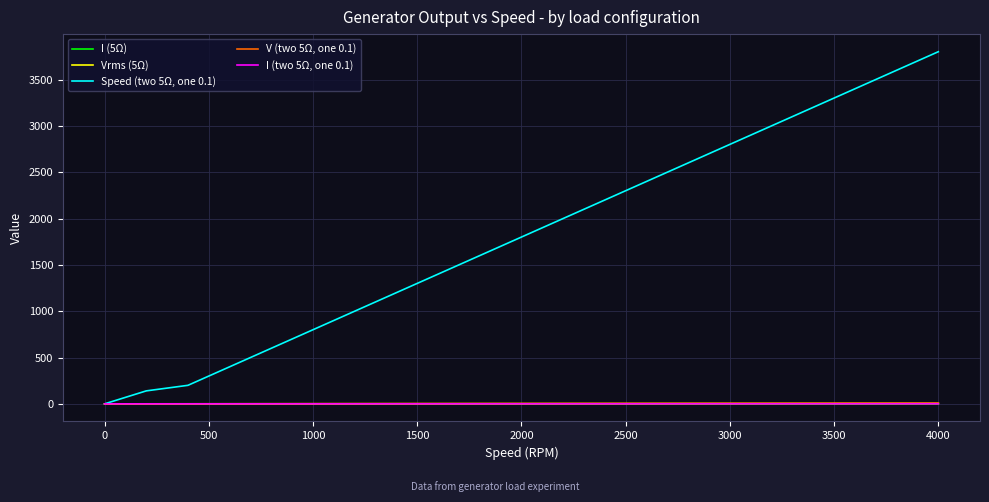

Which series has the largest total across all categories?

Speed (two 5Ω, one 0.1)